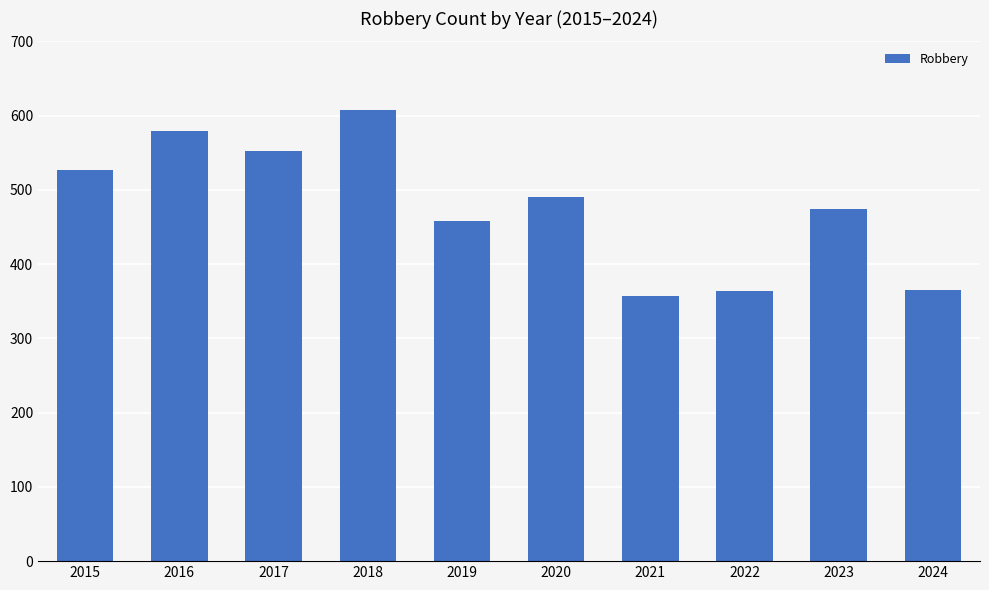

What is the sum of the values at 2021 and 2023?

831